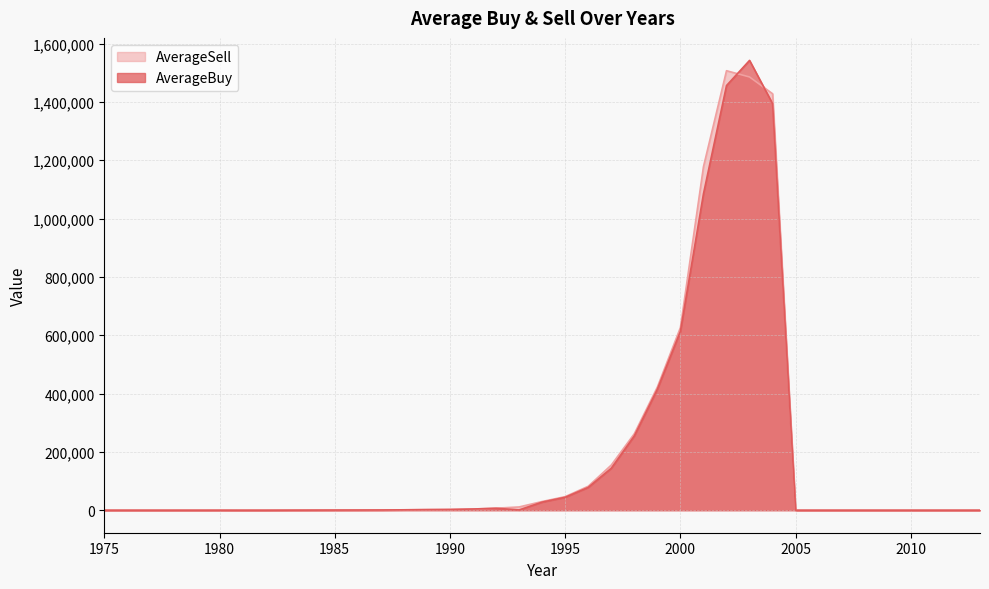

True or false: AverageBuy has a value of 2394261.5 at 2002.

False